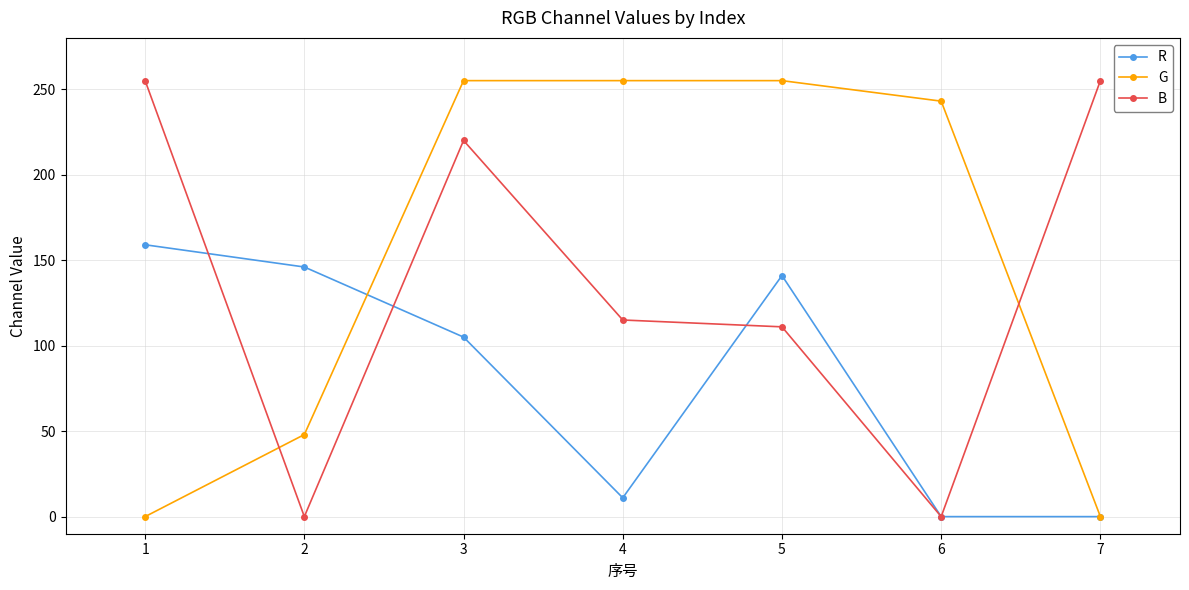

What is the value of the B point at the 5th from the left?

111